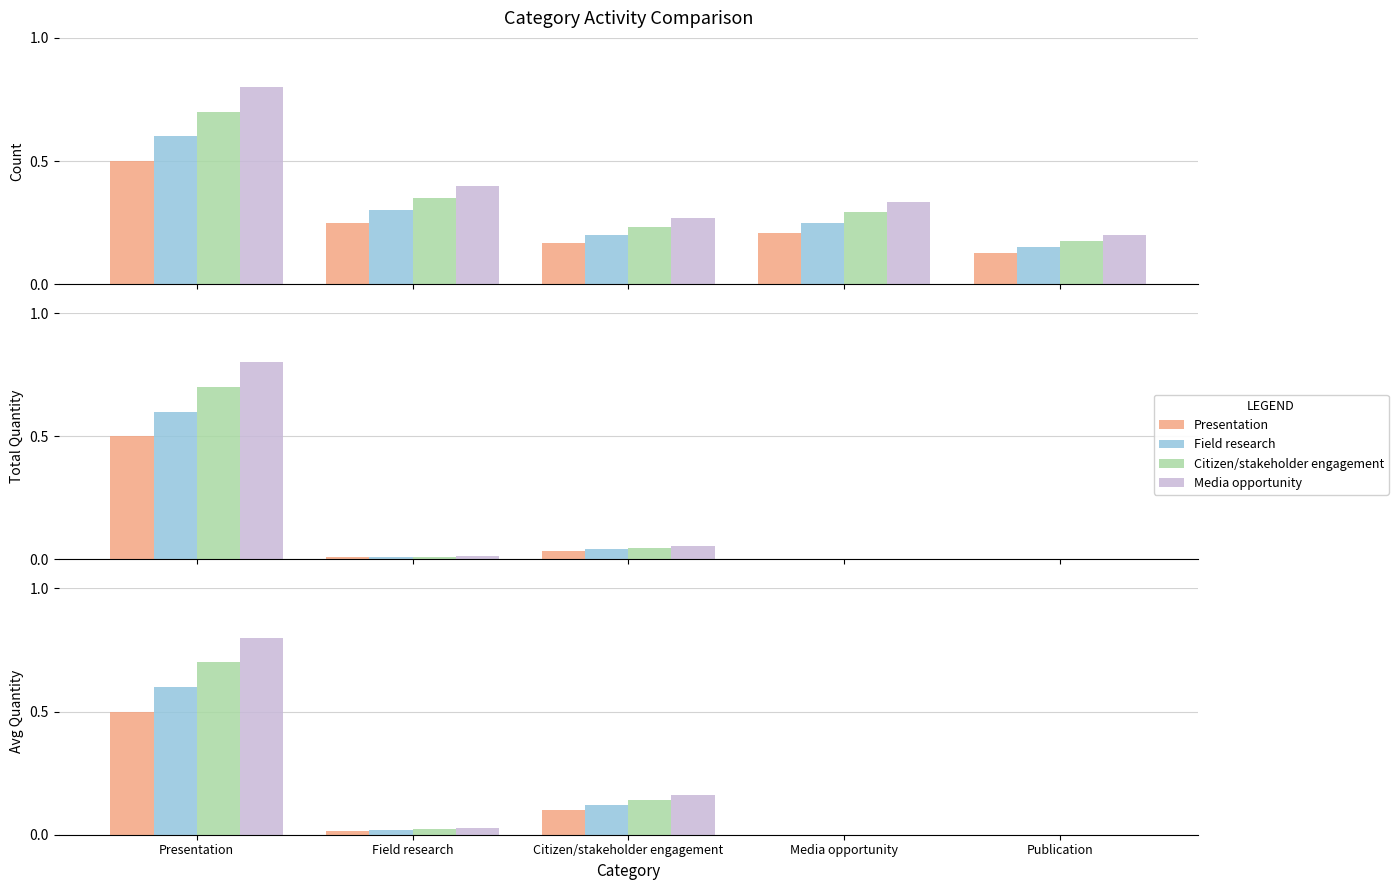

What position from the left is Presentation?

1